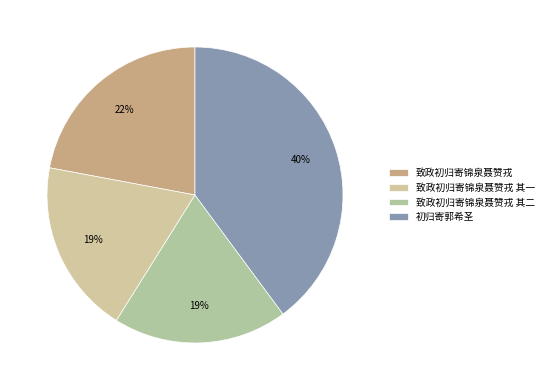

To the nearest percent, what percentage of the pie is 致政初归寄锦泉聂赞戎?

22%